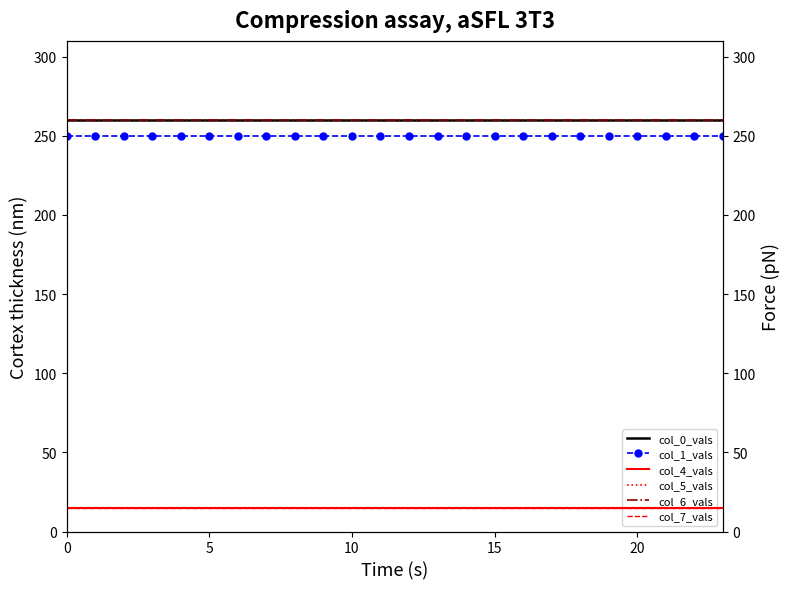

List the series in order of their peak value, lowest first.

col_4_vals, col_5_vals, col_7_vals, col_1_vals, col_0_vals, col_6_vals